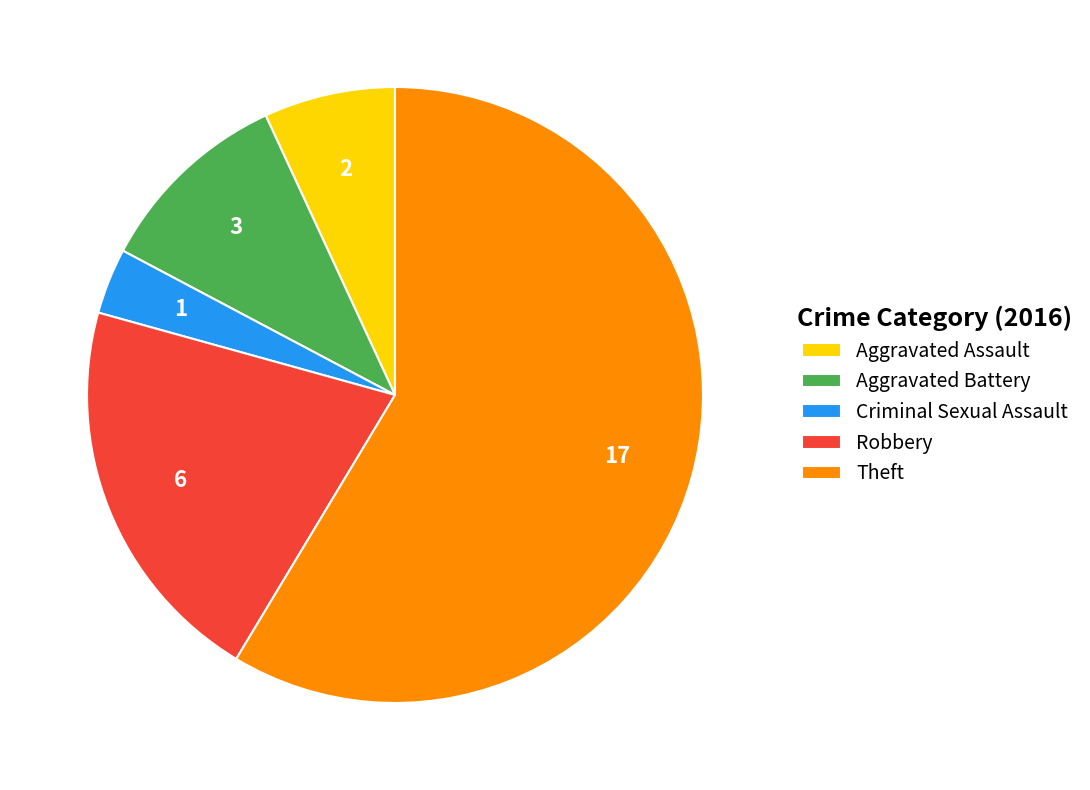

What is the smallest slice in the pie chart?

Criminal Sexual Assault